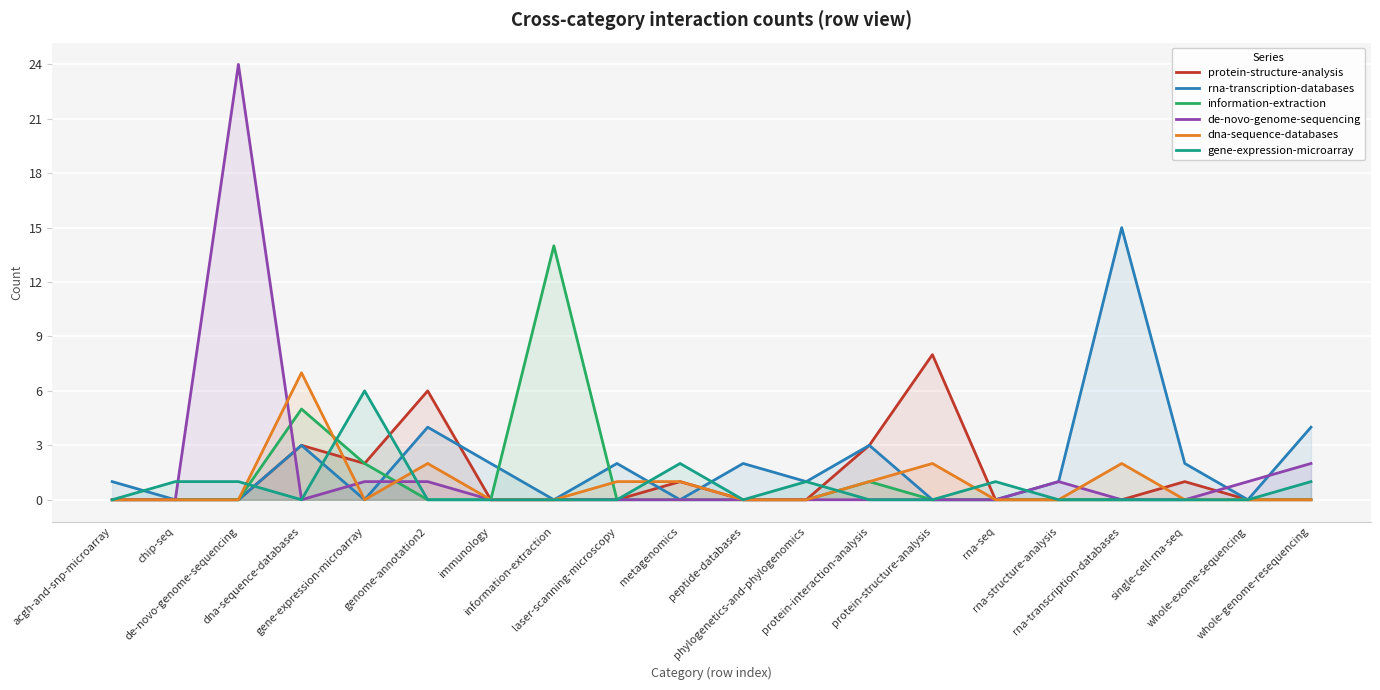

What is the total value across all series at immunology?

2